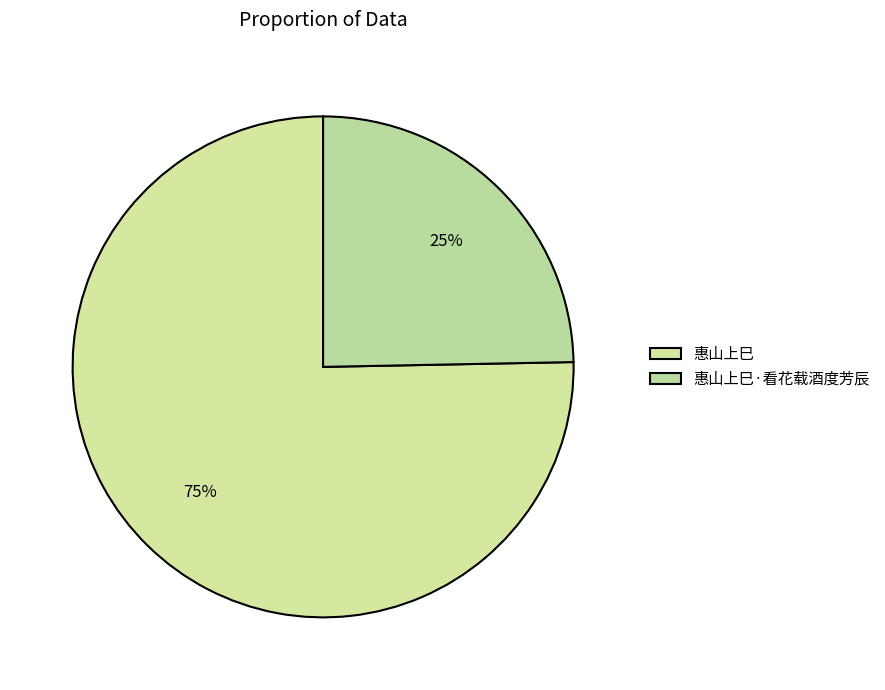

What is the largest slice in the pie chart?

惠山上巳